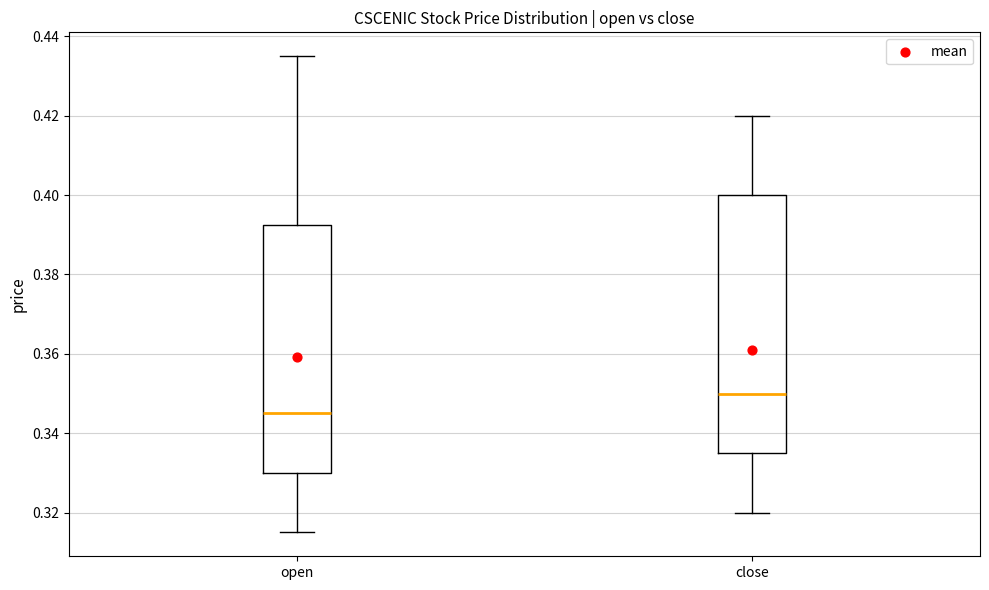

Where does the upper whisker of the box for open end on the y-axis? The values are not printed on the chart, so give them approximately, as read against the axis.

0.436